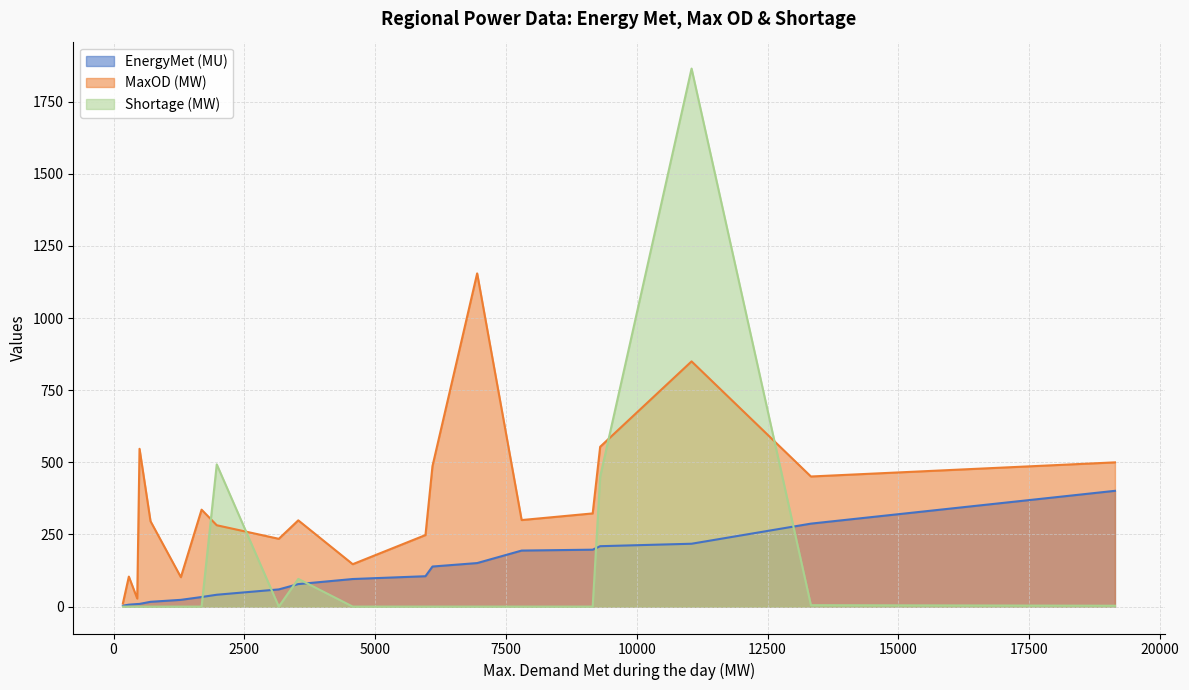

Does the chart have visible grid lines?

Yes